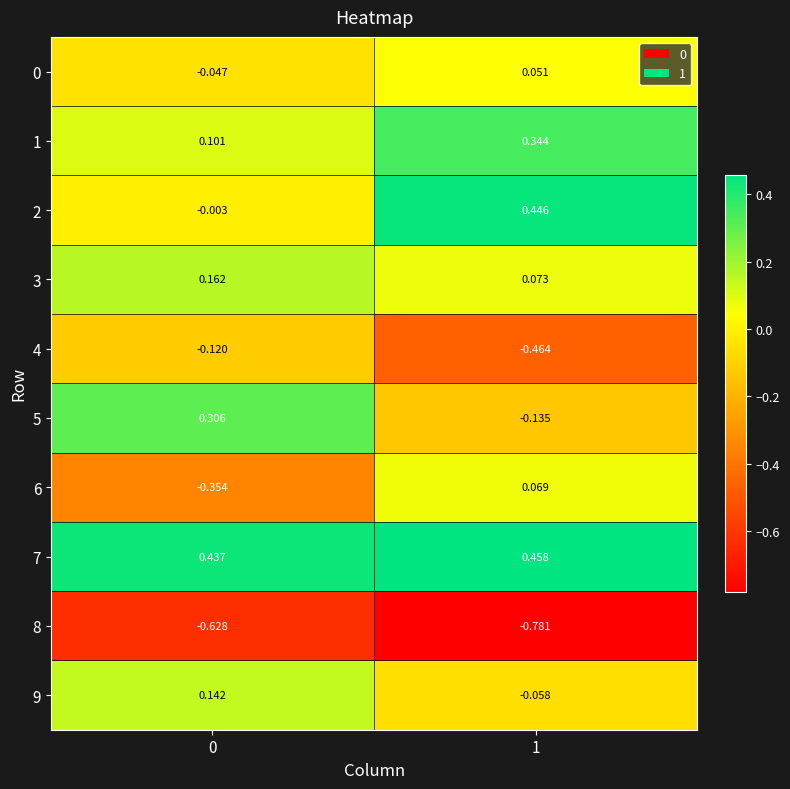

Is the value of 7 at 1 greater than the value of 3 at 1?

Yes